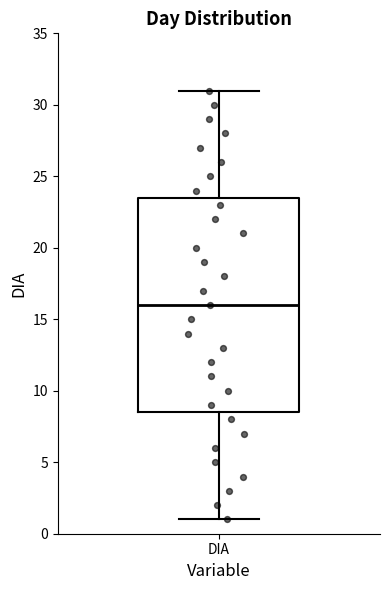

Transcribe this box plot: give where the median line is, the range the box spans, and where the two whiskers end, as read against the y-axis. The values are not printed on the chart, so give them approximately, as read against the axis.

median 16.0, box 8.5 to 23.5, whiskers 1.0 to 31.0